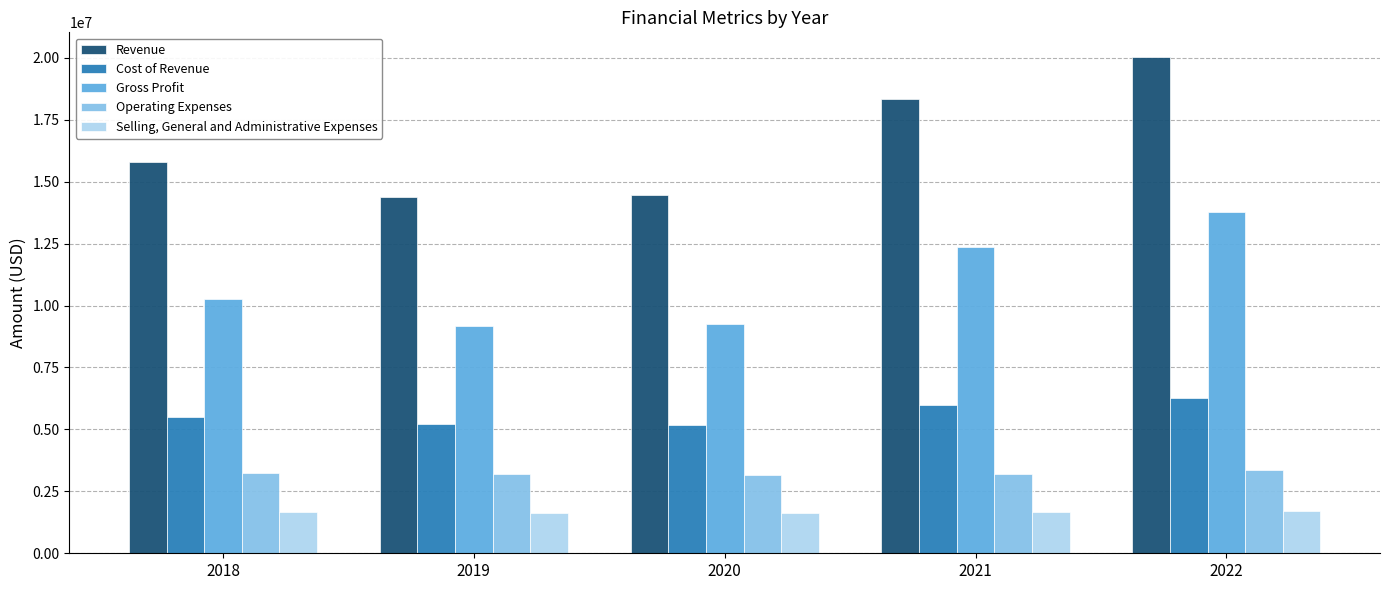

How many distinct data groups are displayed?

5